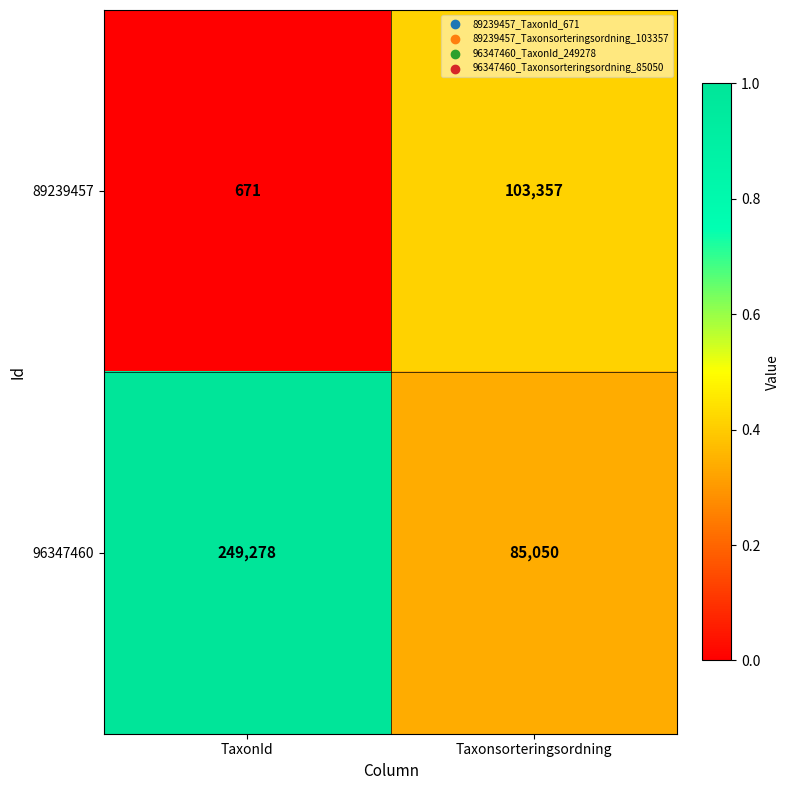

At which label is 89239457 closest to 52014?

TaxonId